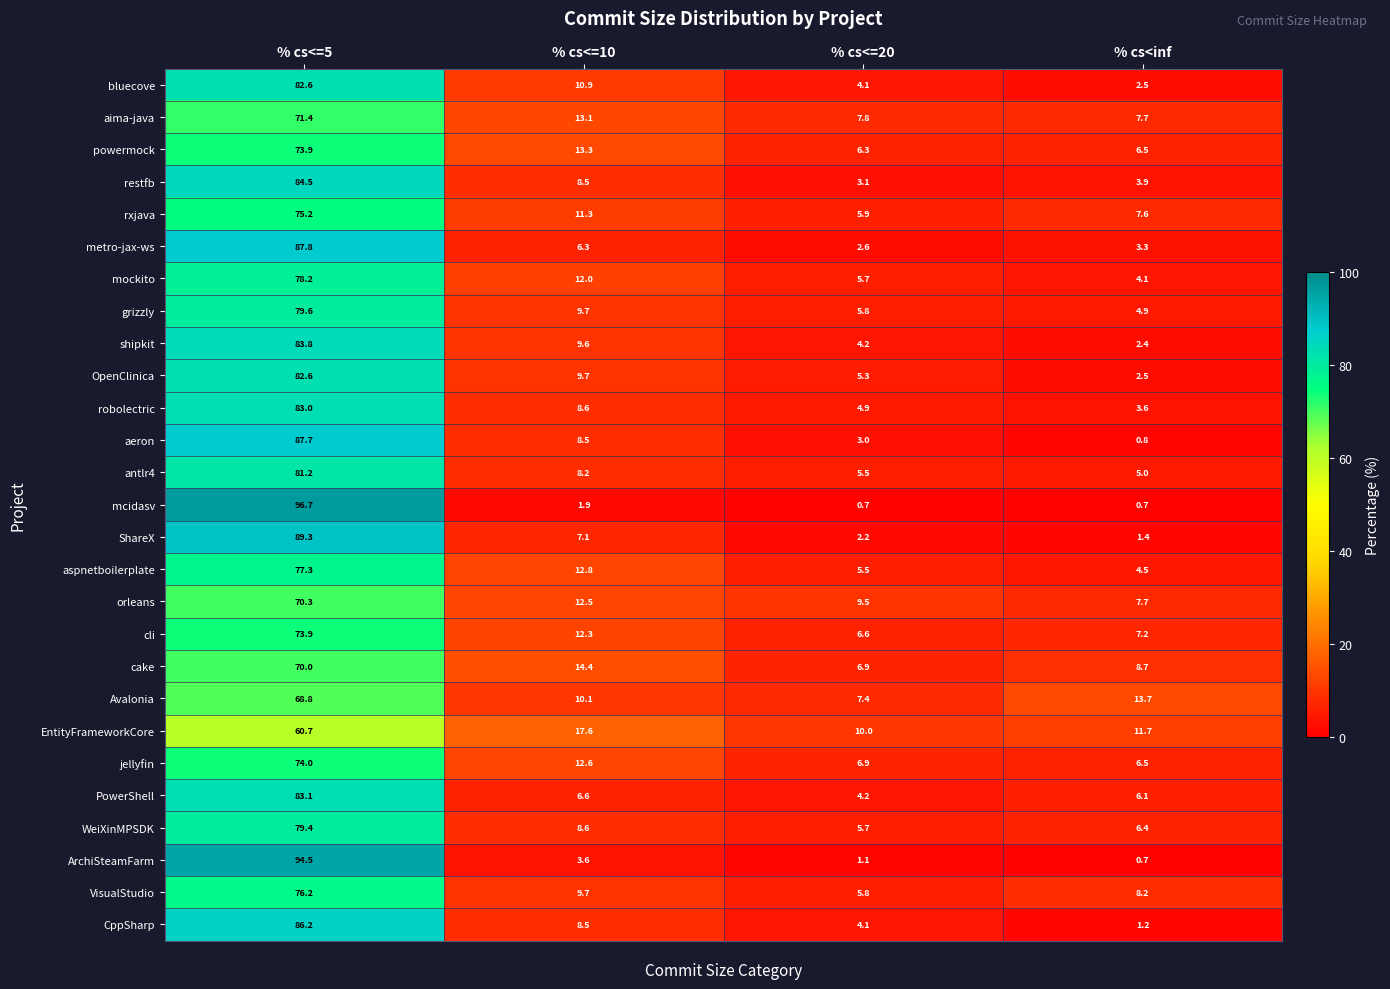

What is the difference between the maximum and minimum values in the bluecove series?

80.1